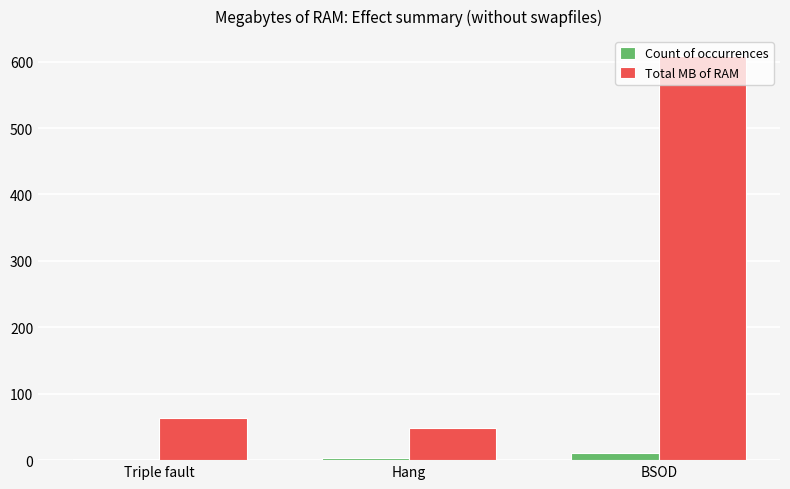

Is it true that Total MB of RAM equals 48 at Hang?

True